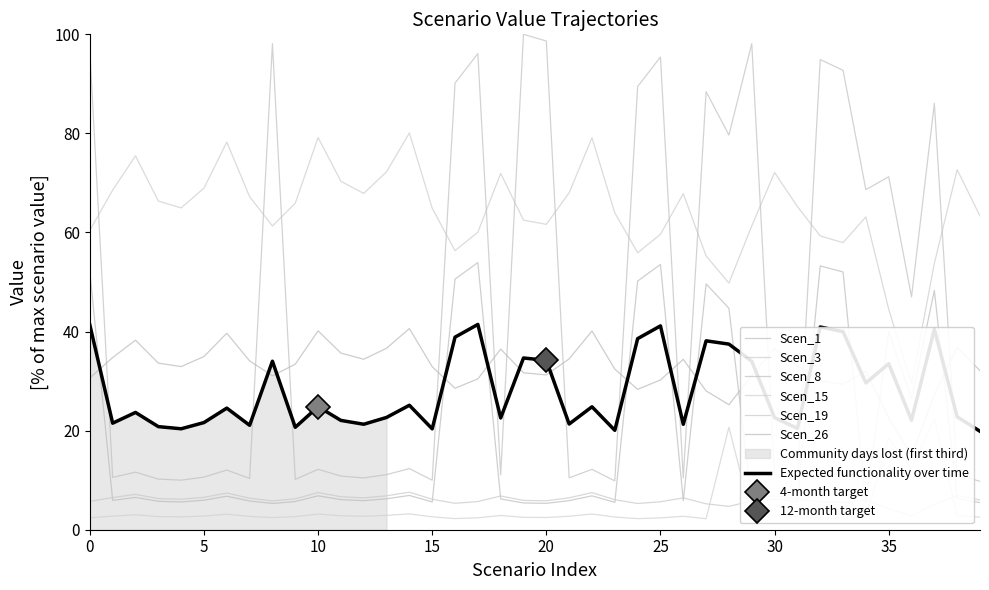

After their last crossing, which series has the higher values: Scen_8 or Expected functionality over time?

Expected functionality over time